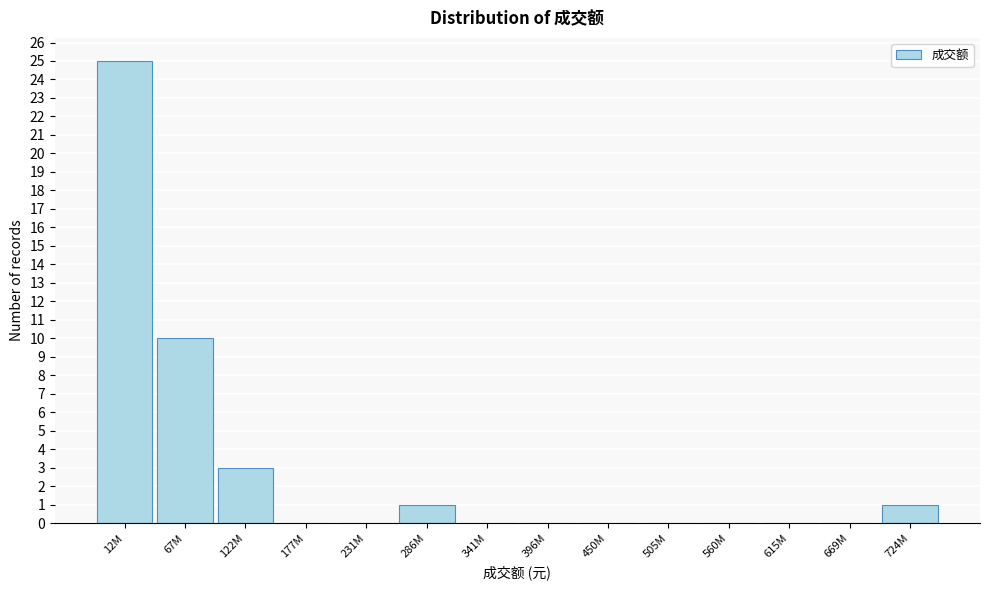

Reading right to left, list all the values displayed in this chart.

724M=1	669M=0	615M=0	560M=0	505M=0	450M=0	396M=0	341M=0	286M=1	231M=0	177M=0	122M=3	67M=10	12M=25